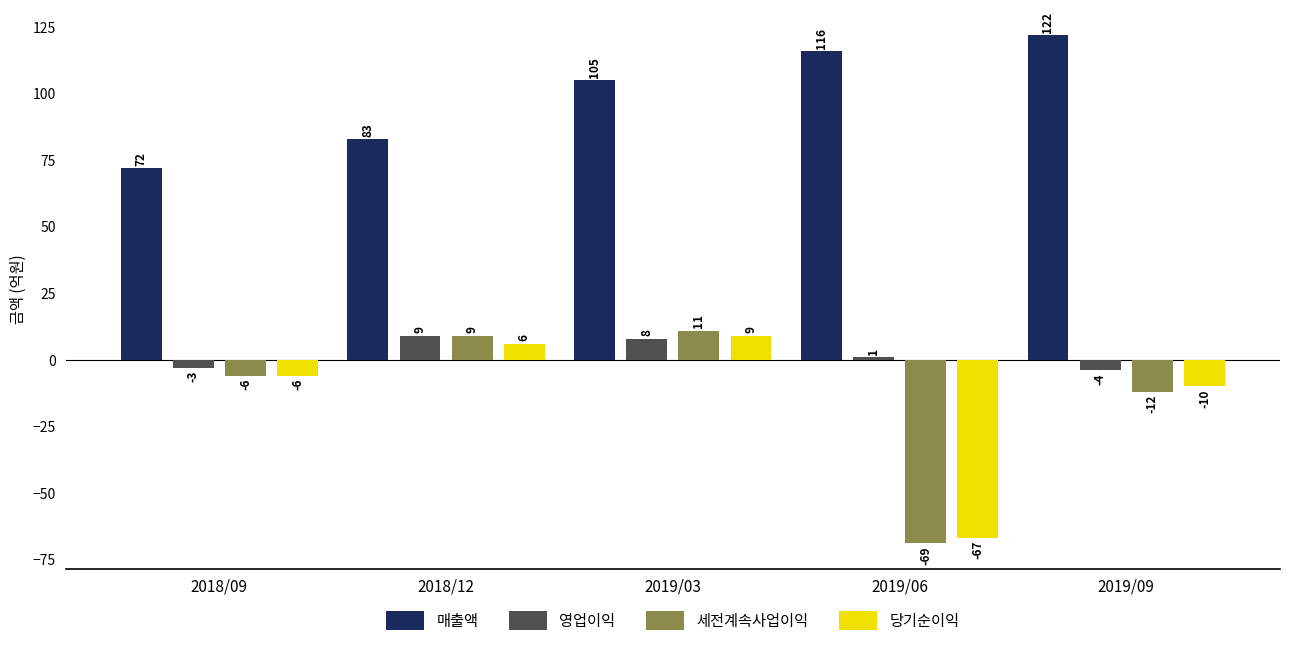

Reading left to right, extract all data points from this chart.

매출액: 2018/09=72	2018/12=83	2019/03=105	2019/06=116	2019/09=122
영업이익: 2018/09=-3	2018/12=9	2019/03=8	2019/06=1	2019/09=-4
세전계속사업이익: 2018/09=-6	2018/12=9	2019/03=11	2019/06=-69	2019/09=-12
당기순이익: 2018/09=-6	2018/12=6	2019/03=9	2019/06=-67	2019/09=-10